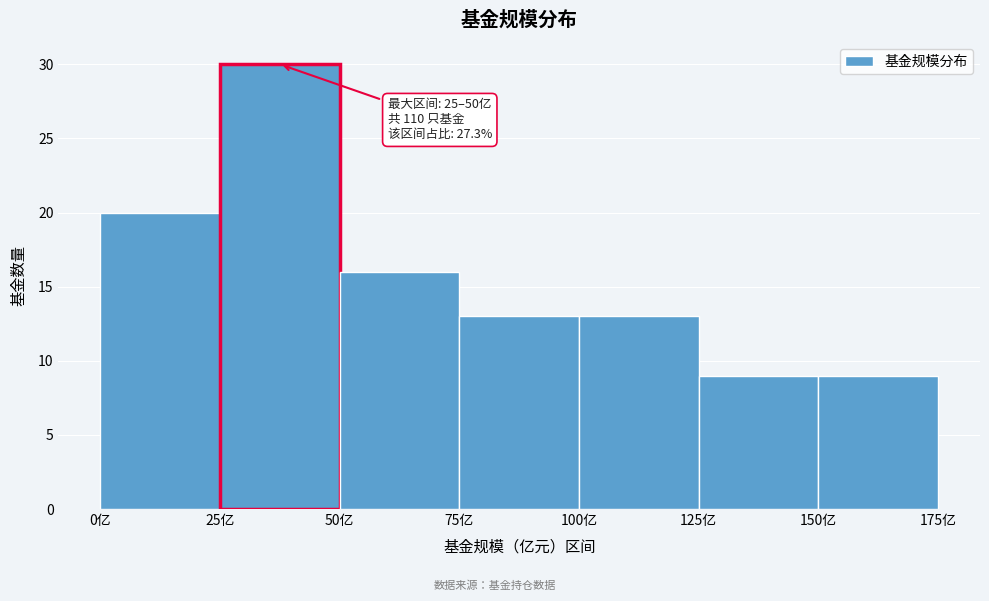

Over which range of the x-axis is the bar tallest?

25 to 50